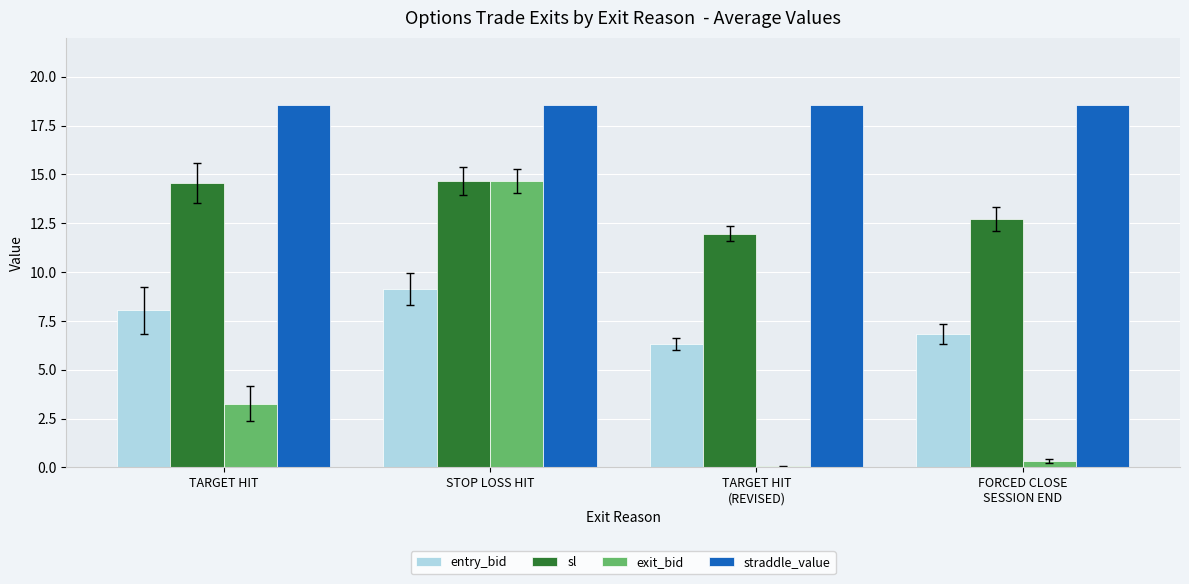

What is the sum of the sl values at TARGET HIT and STOP LOSS HIT?

29.2